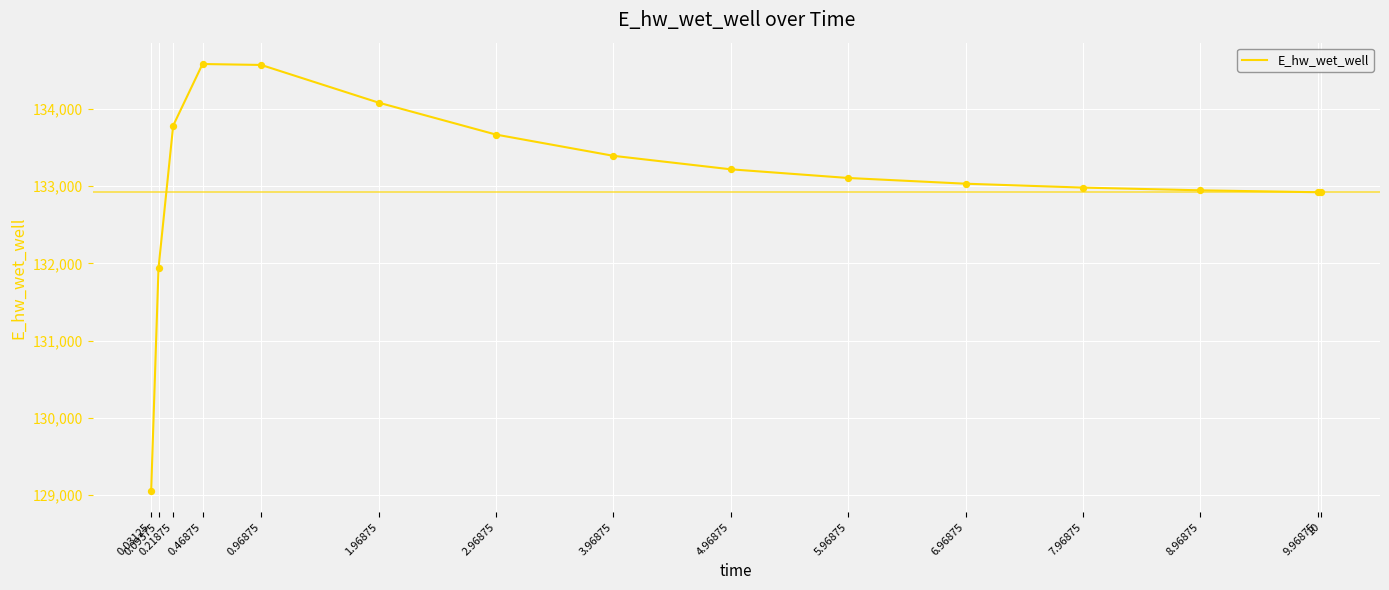

What is the change in value from 0.46875 to 10?

-1661.5